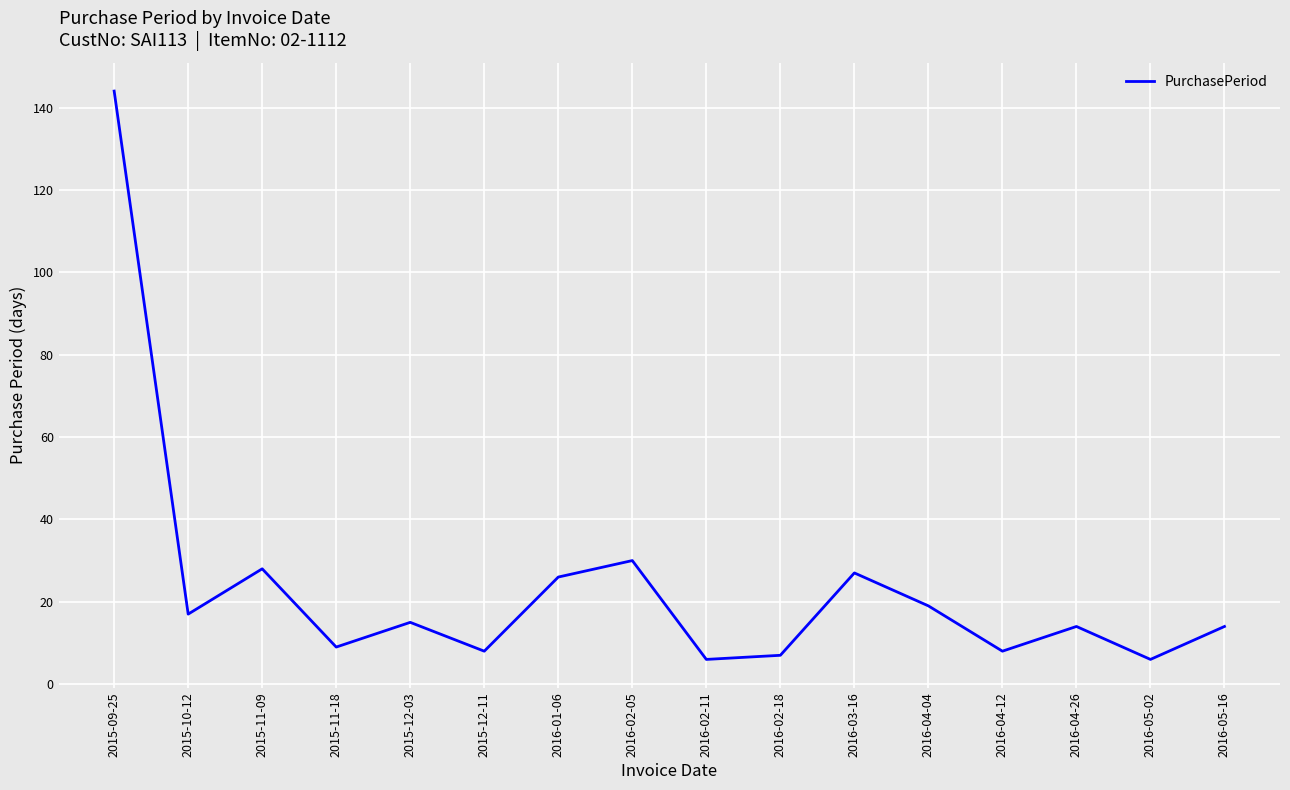

Reading left to right, list all the values displayed in this chart.

2015-09-25=144	2015-10-12=17	2015-11-09=28	2015-11-18=9	2015-12-03=15	2015-12-11=8	2016-01-06=26	2016-02-05=30	2016-02-11=6	2016-02-18=7	2016-03-16=27	2016-04-04=19	2016-04-12=8	2016-04-26=14	2016-05-02=6	2016-05-16=14